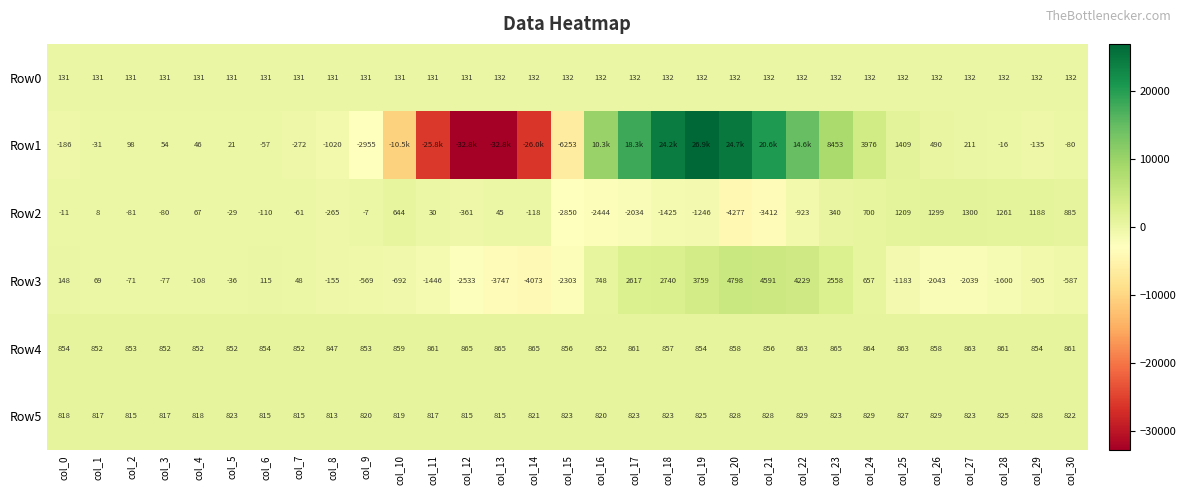

At which label is Row4 closest to 856?

col_15